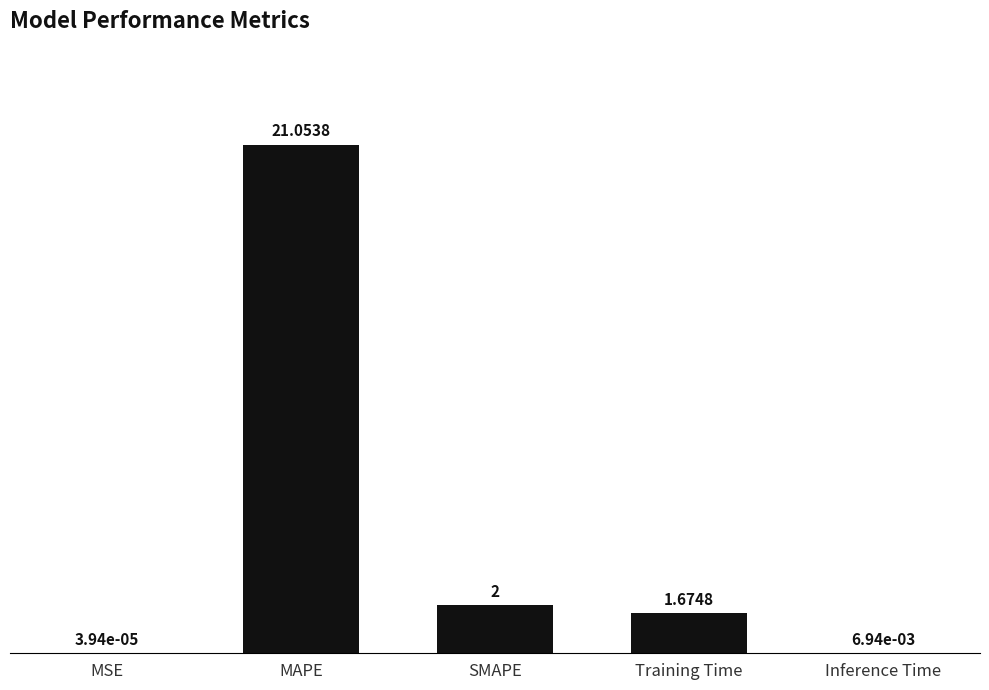

What is the sum of the values at Inference Time and SMAPE?

2.0